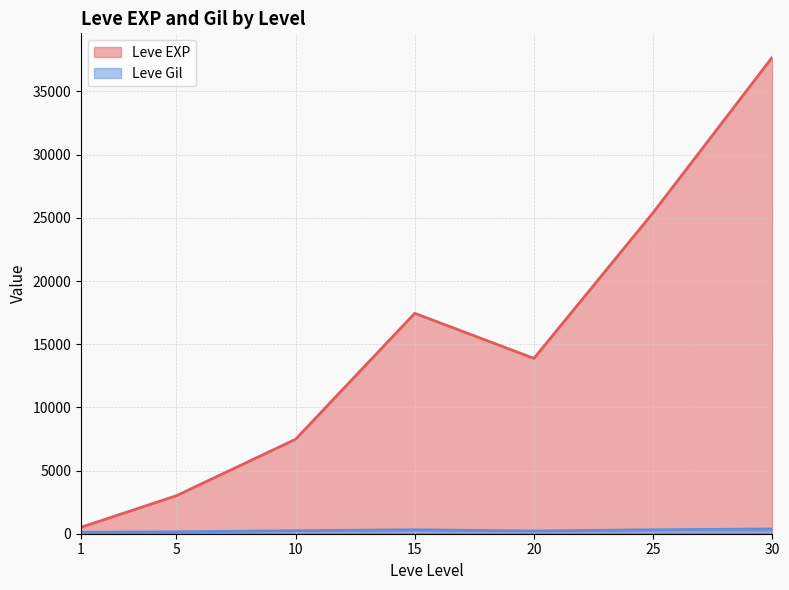

At which category is the sum across all series the highest?

30